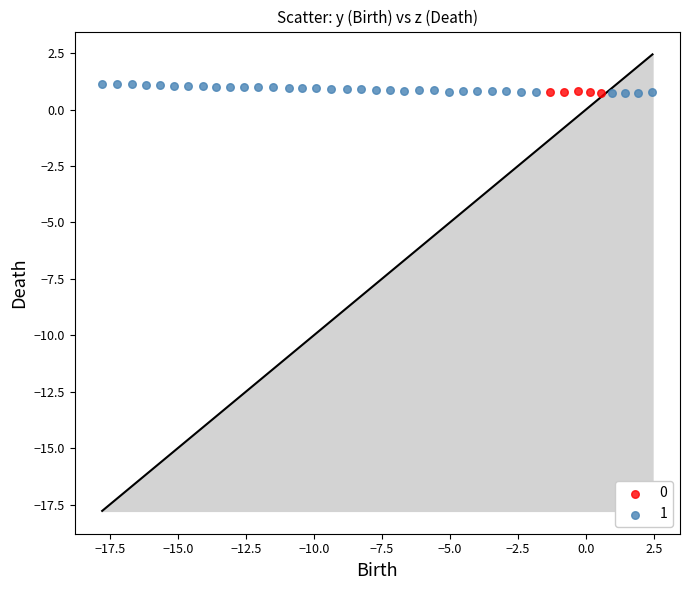

What are all the series names shown in the legend?

0, 1